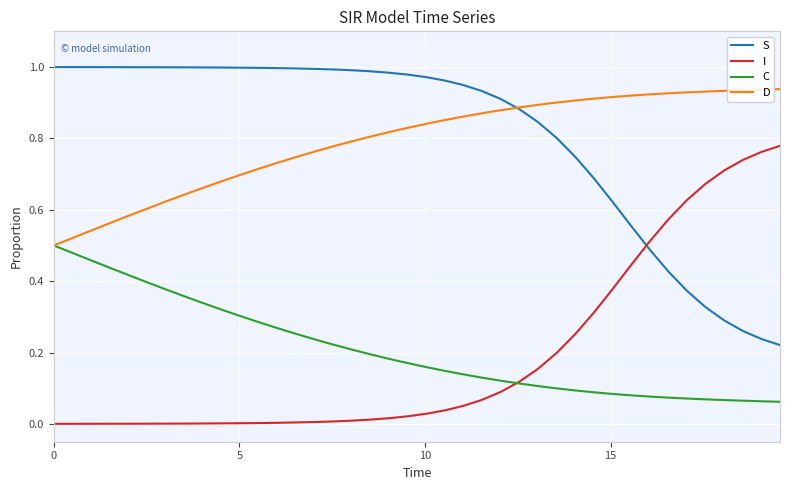

Rank the series by their maximum value, from lowest to highest.

C, I, D, S